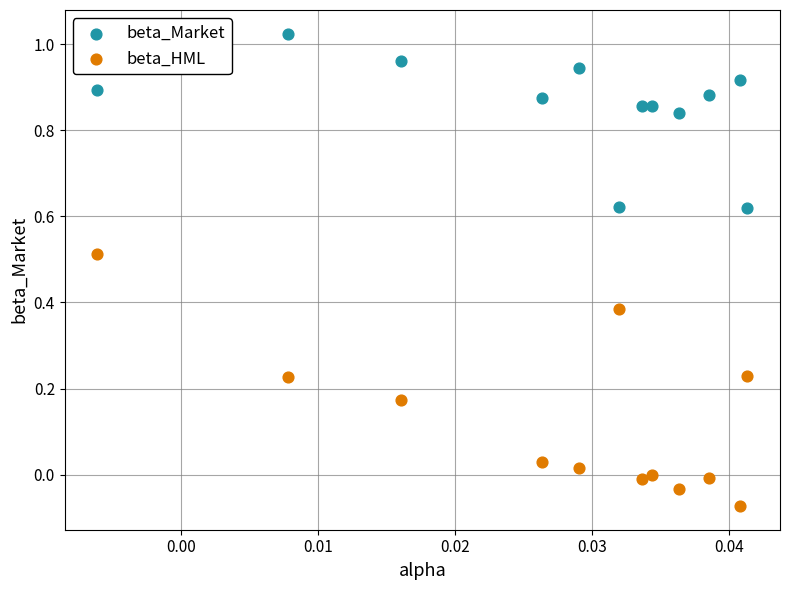

Which series contains the highest Y value?

beta_Market